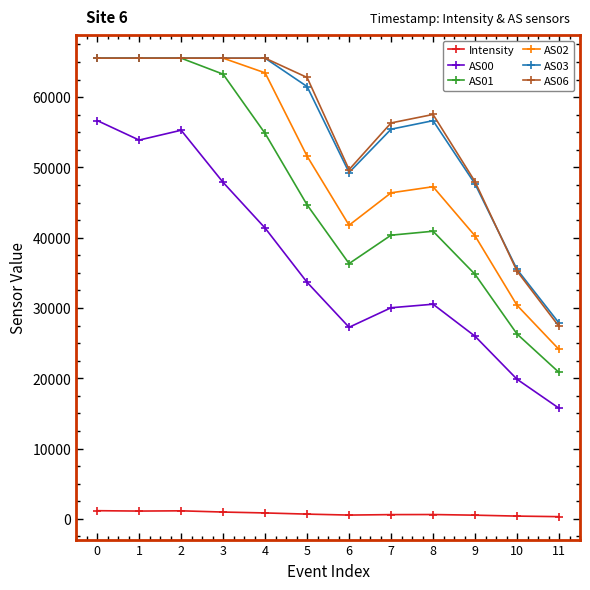

What is the total value across all series at 2?

318570.2